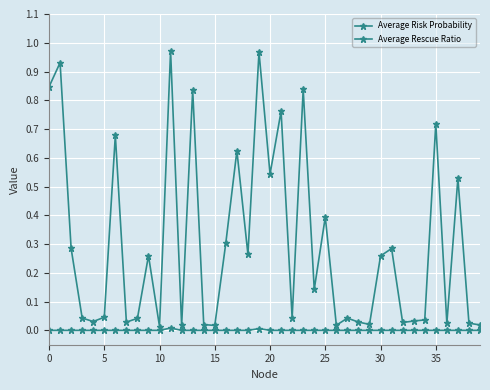

How many distinct data groups are displayed?

2